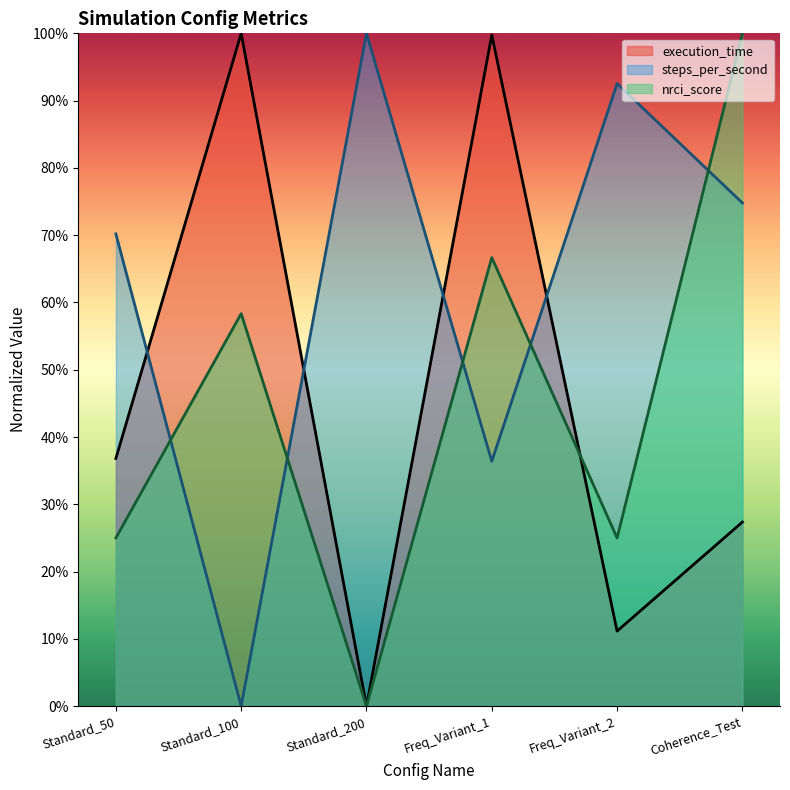

What is the difference between the highest and lowest values at Freq_Variant_2?

0.8